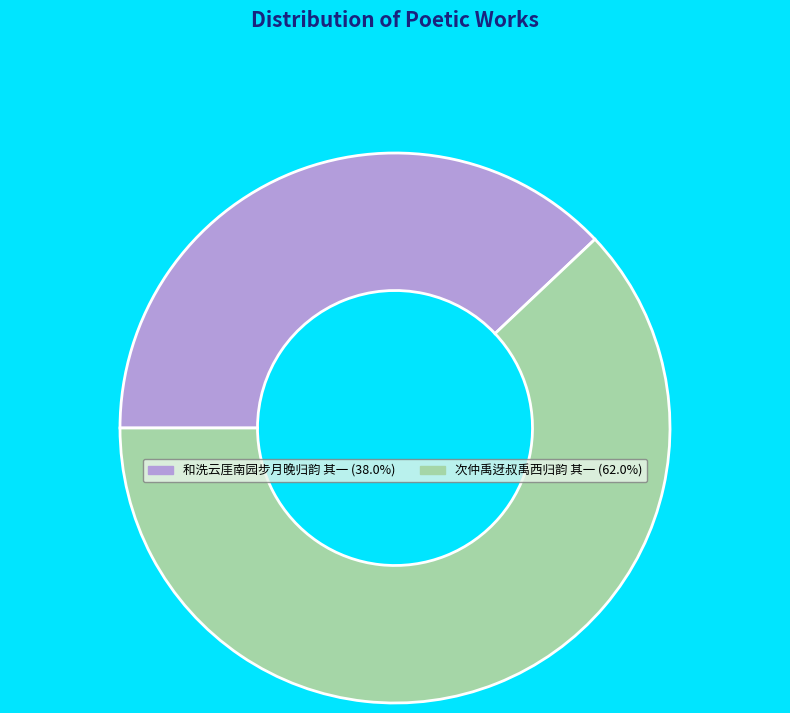

Which slice is the smallest?

和洗云厓南园步月晚归韵 其一